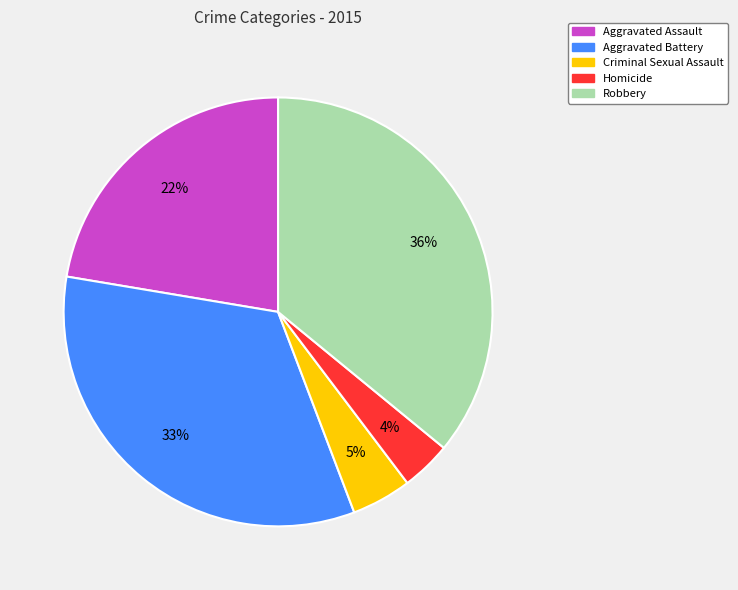

To the nearest percent, what is the combined percentage of Aggravated Assault and Homicide?

26%